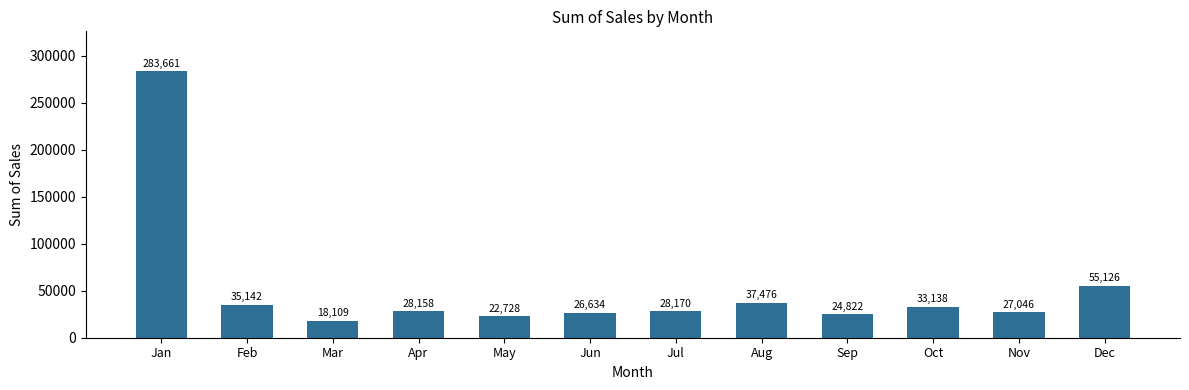

What is the sum of the values at Feb and Oct?

68280.1